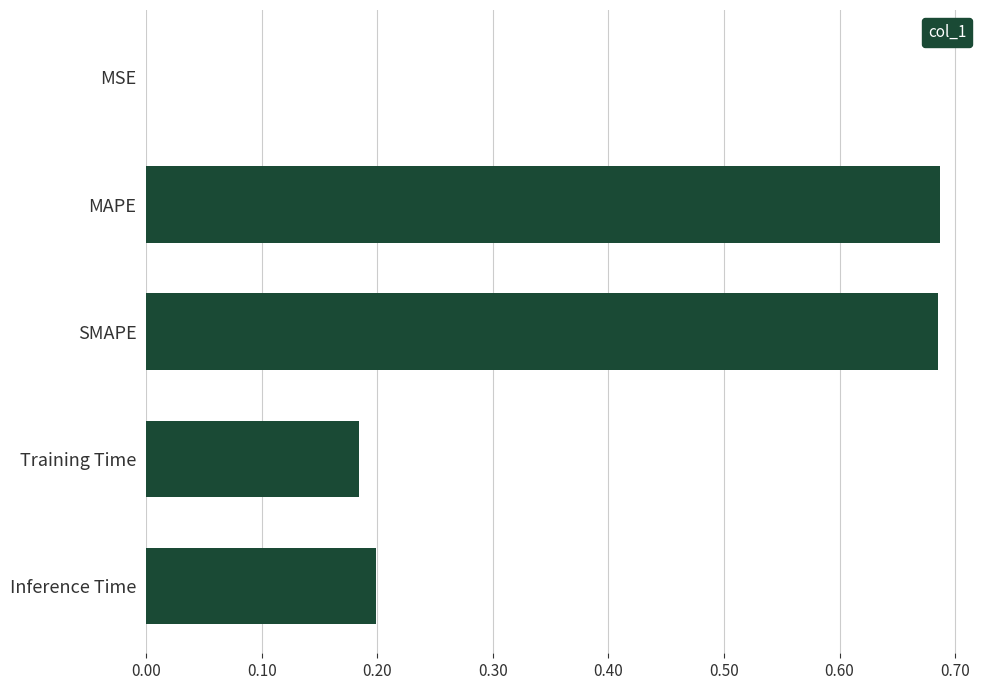

The value at SMAPE is 0.3. True or false?

False